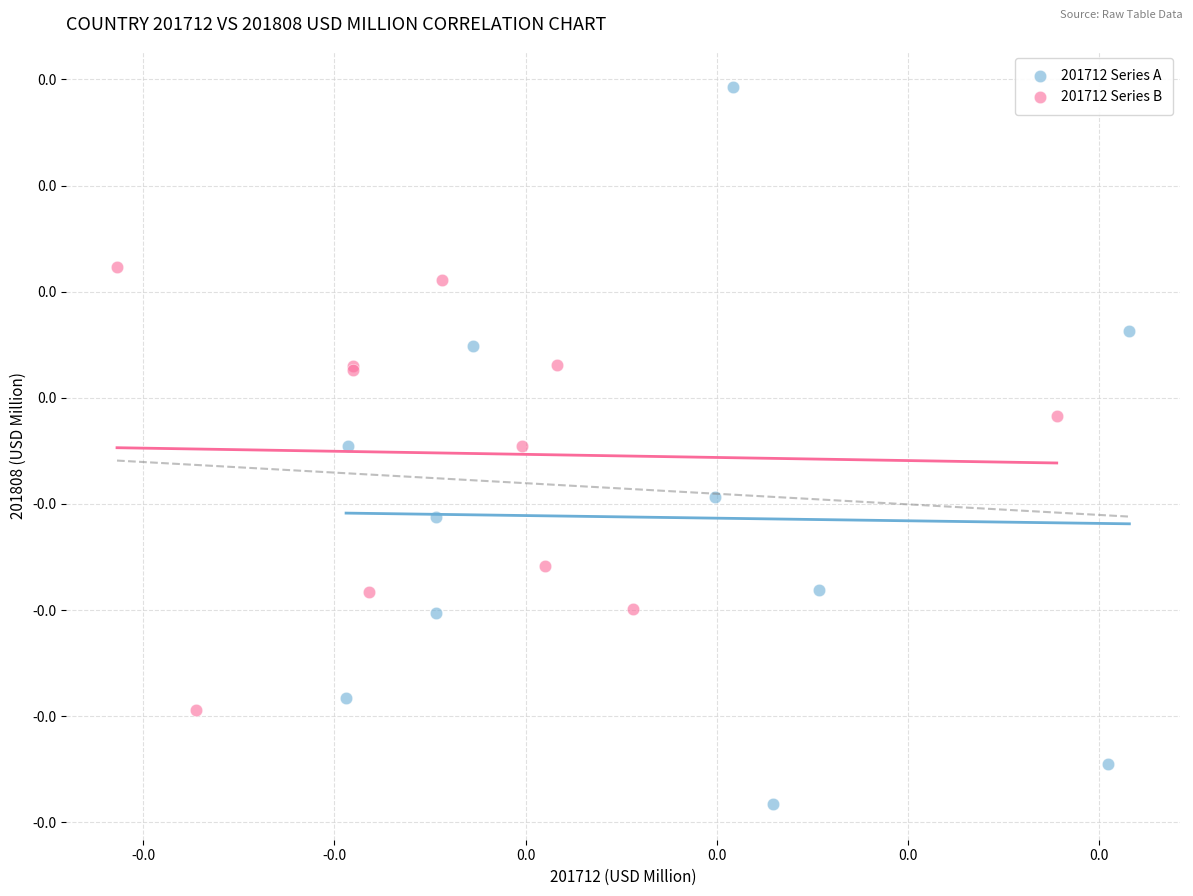

Which series contains the highest Y value?

201712 Series A